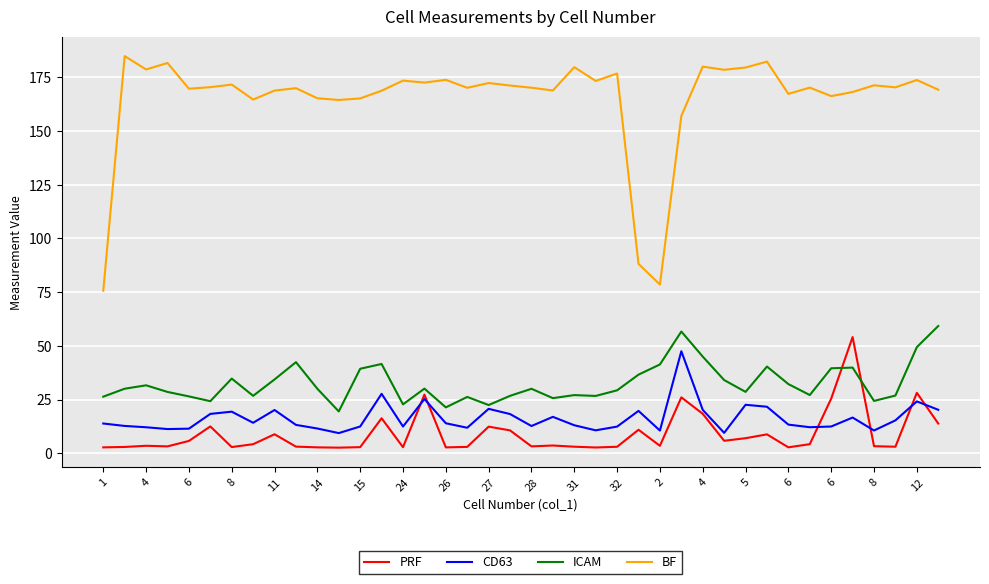

Which series has the largest total across all categories?

BF